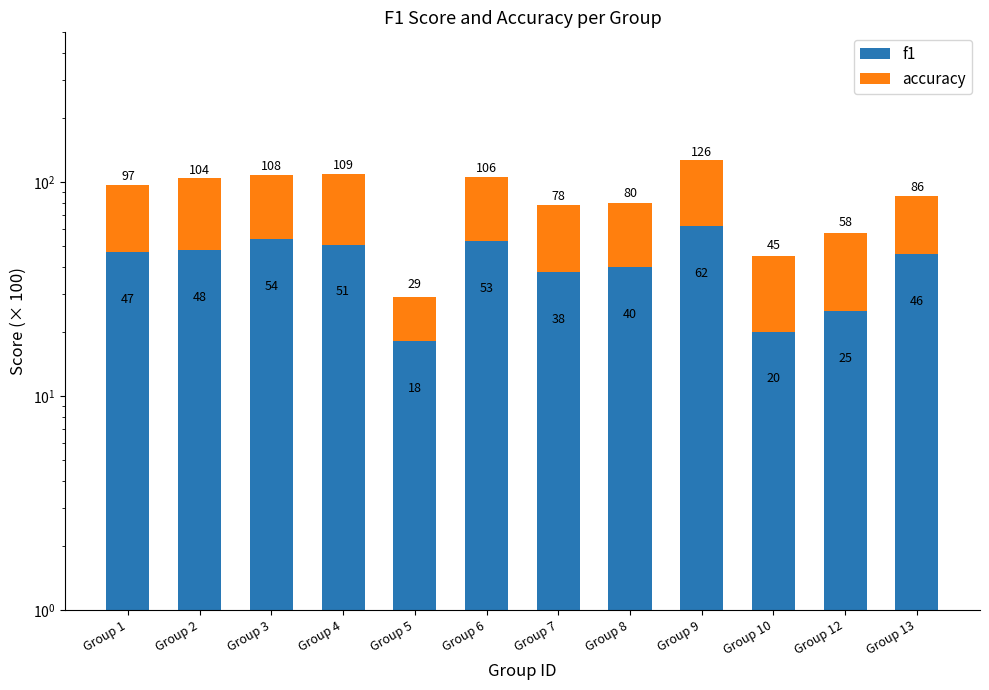

Reading left to right, extract all data points from this chart.

f1: 47	48	54	51	18	53	38	40	62	20	25	46
accuracy: 50	56	54	58	11	53	40	40	64	25	33	40